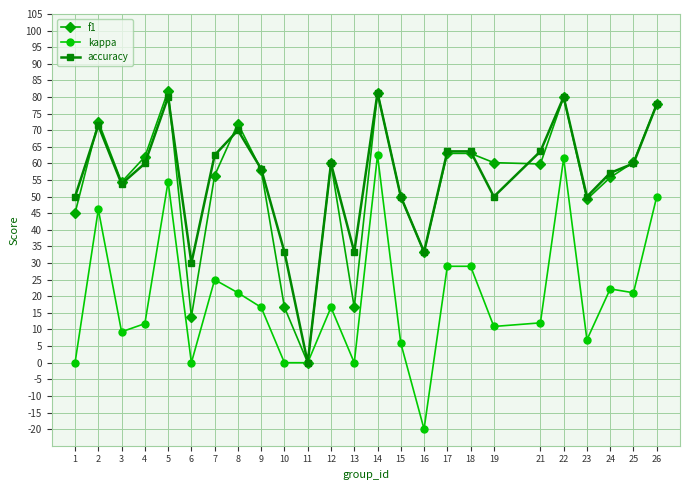

Does the chart display data point markers on the line(s)?

Yes